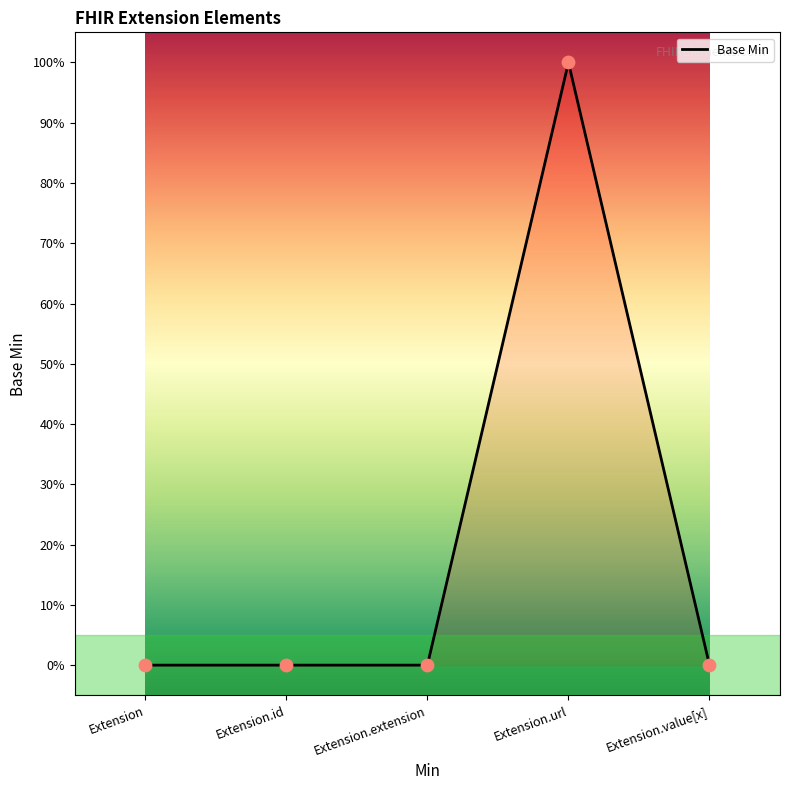

What is the change in value from Extension.url to Extension.value[x]?

-1